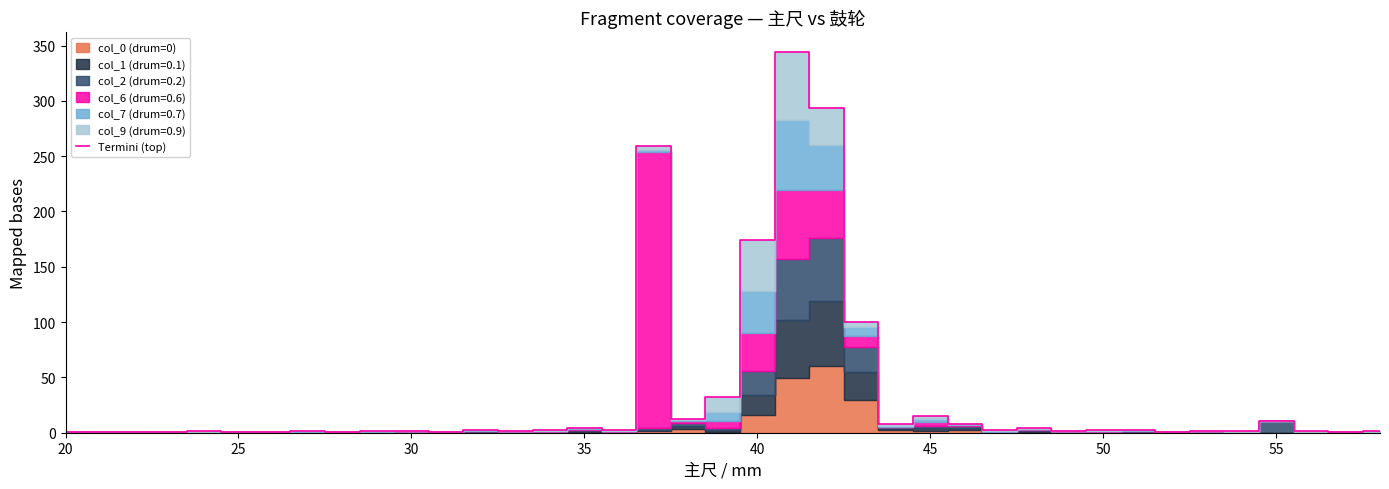

Is this an area chart (filled region under the line)?

No